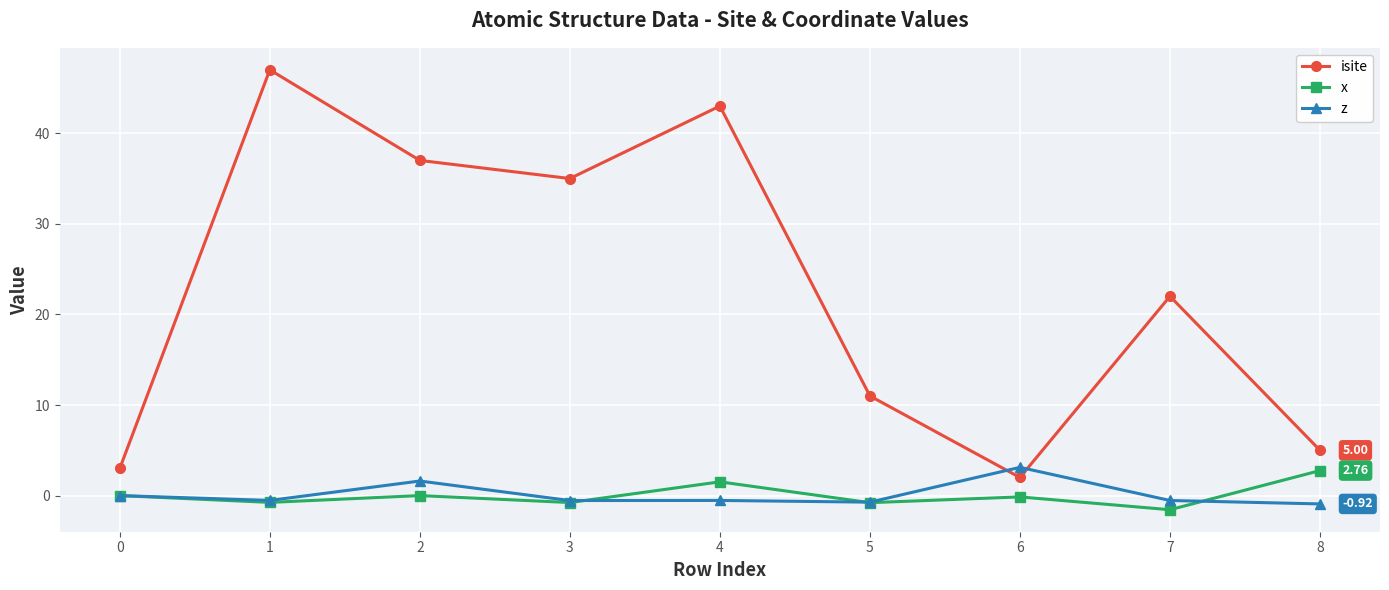

True or false: z and isite cross at least once.

True